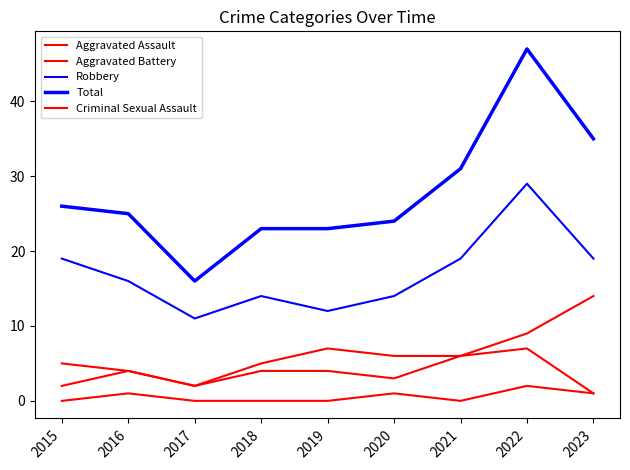

What value does the Aggravated Battery series have at 2019?

7